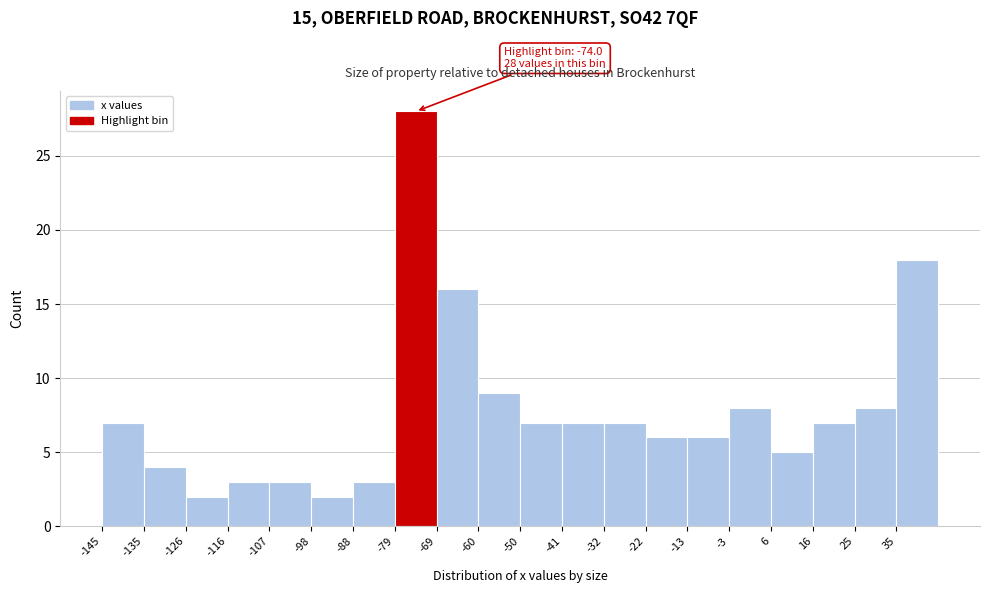

Over which range of the x-axis is the bar tallest?

-79 to -69